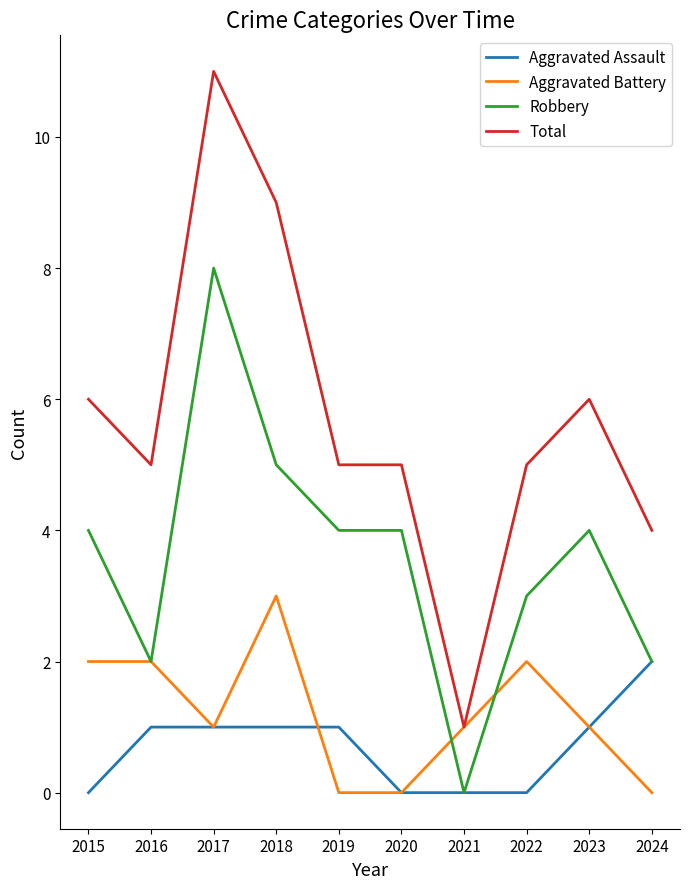

Is it true that Robbery equals 7 at 2023?

False